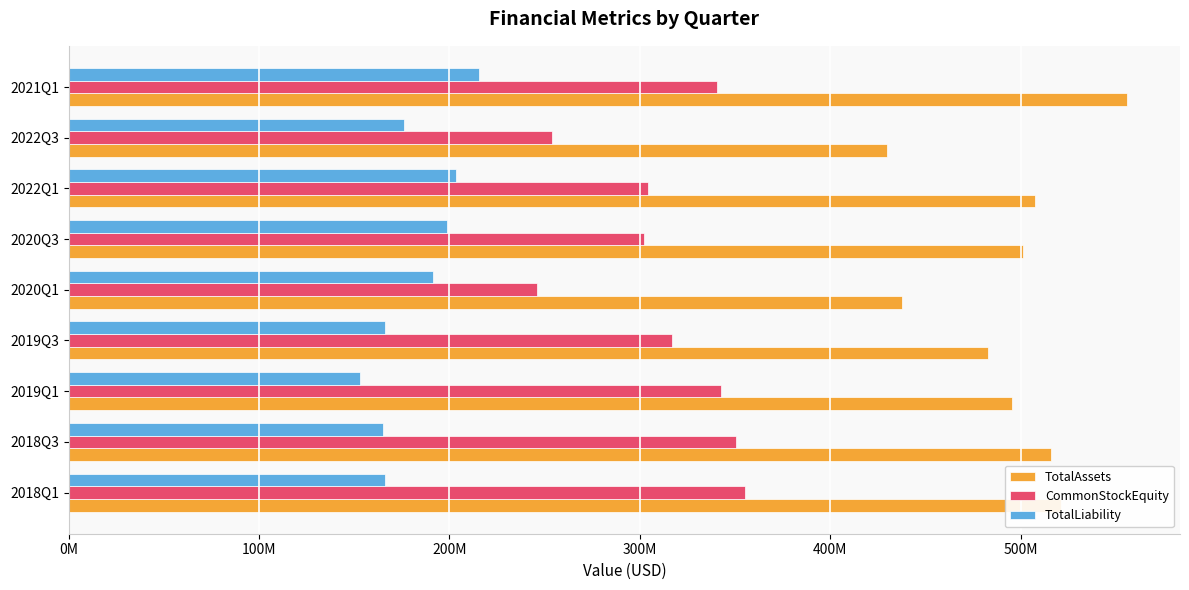

Which series has the largest total across all categories?

TotalAssets